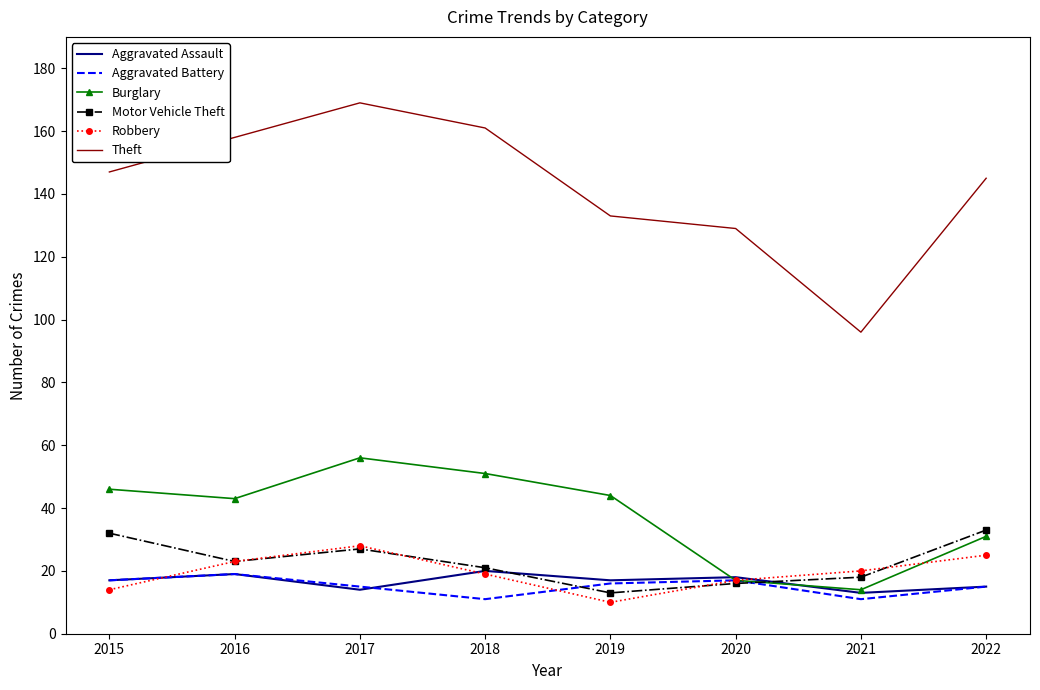

What is the difference between the Aggravated Assault values at 2015 and 2016?

2